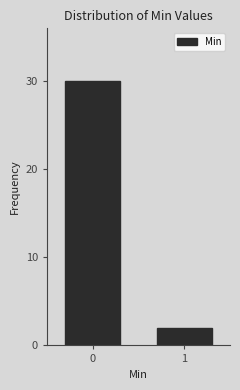

Reading left to right, extract all data points from this chart.

30	2